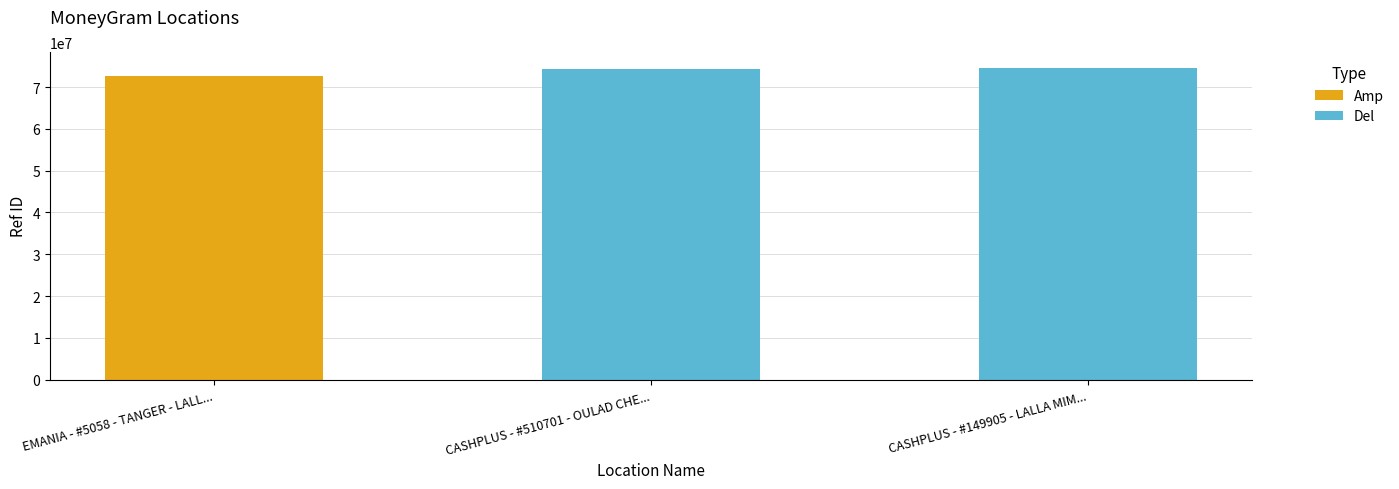

What is the highest value of the Del series?

74660667